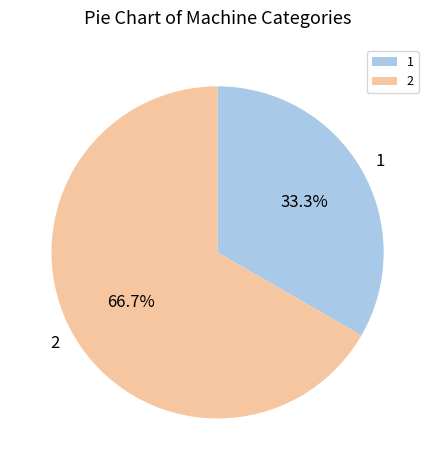

Which category has the biggest portion of the pie?

2